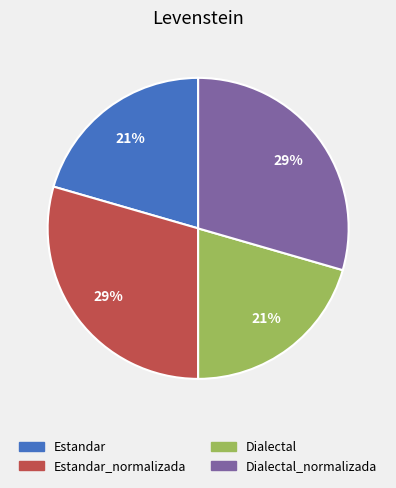

To the nearest percent, what is the average slice percentage?

25%